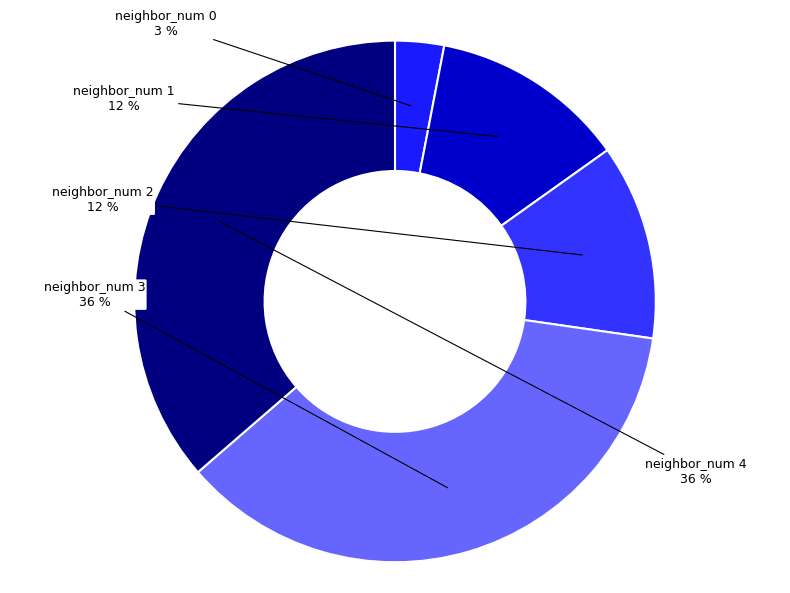

Do neighbor_num 4 and neighbor_num 0 together represent more than half of the pie?

No